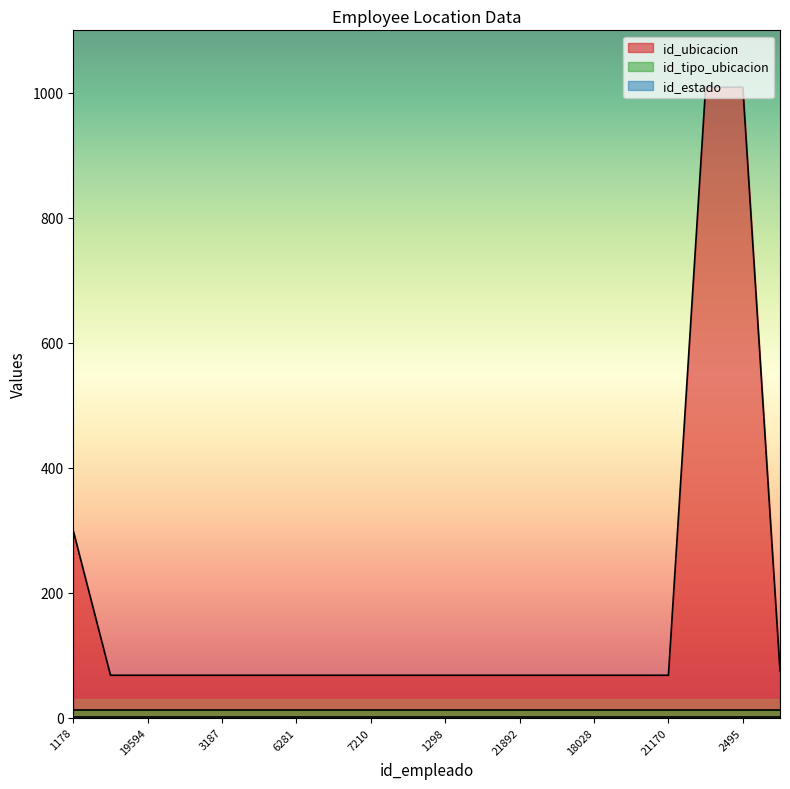

Which category has the lowest value across all series?

1178